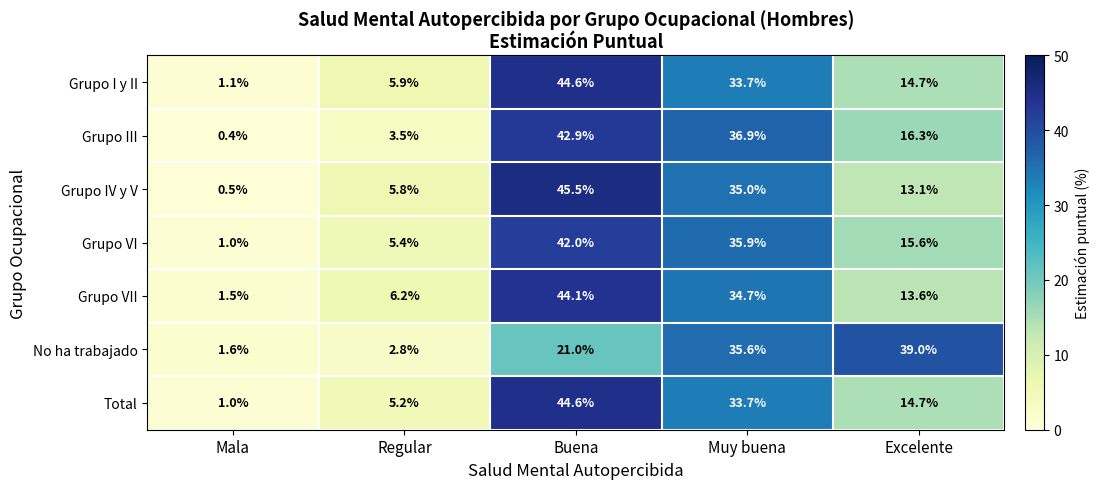

What is the average value of the Total series?

19.8